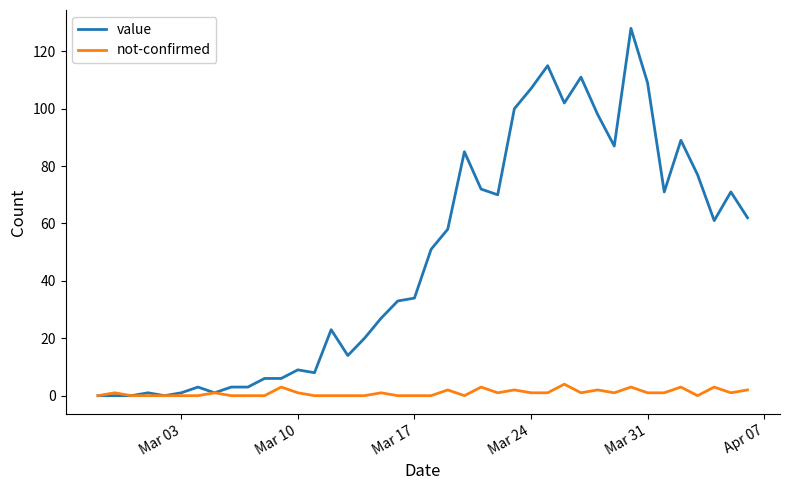

List the series in order of their overall mean, lowest first.

not-confirmed, value